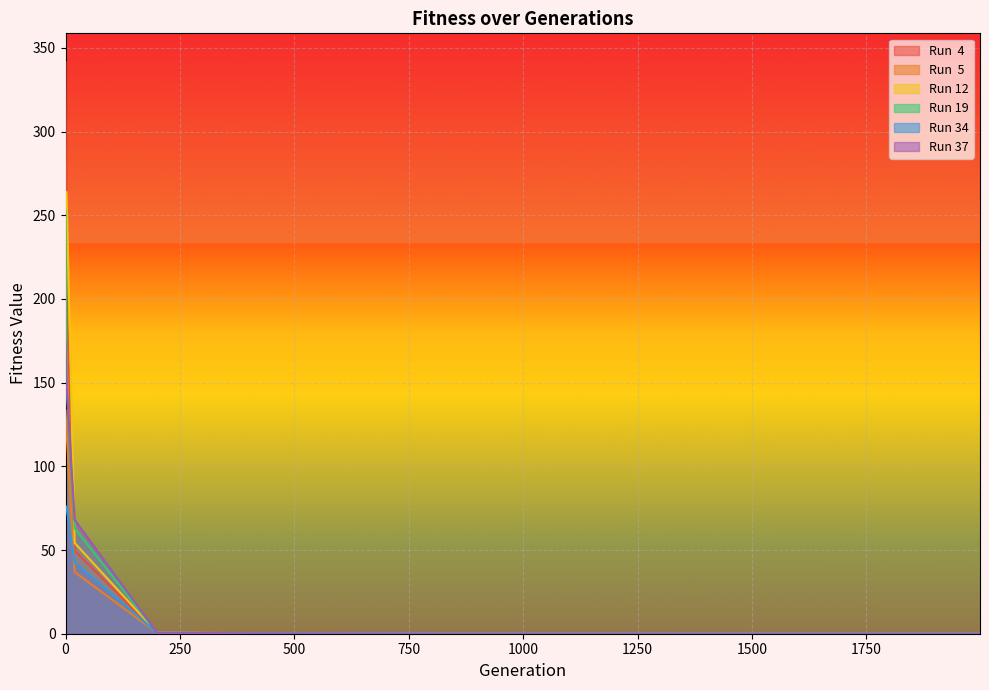

What are all the series names shown in the legend?

Run  4, Run  5, Run 12, Run 19, Run 34, Run 37